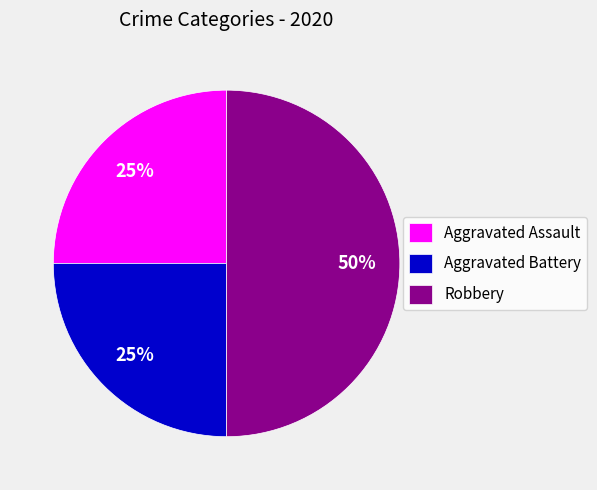

To the nearest percent, what portion does Aggravated Battery represent?

25%